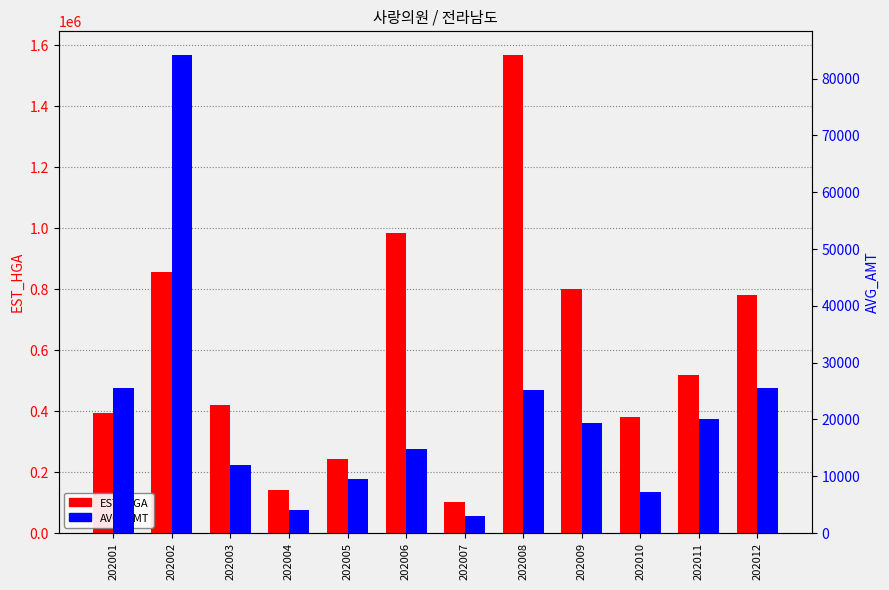

What is the difference between the AVG_AMT values at 202004 and 202010?

3204